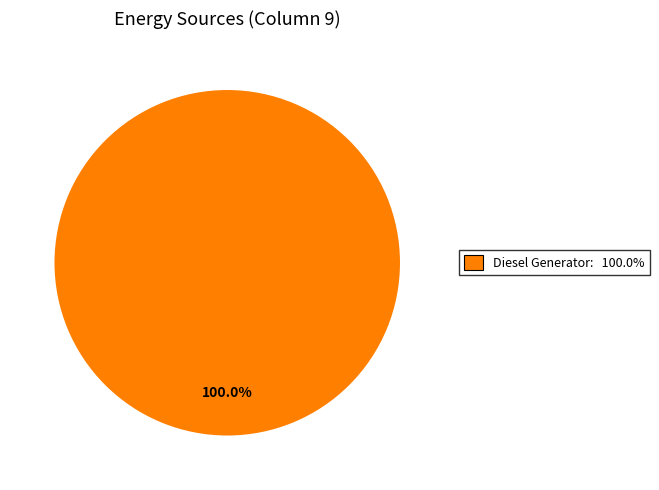

Is there a majority slice in this chart?

Yes